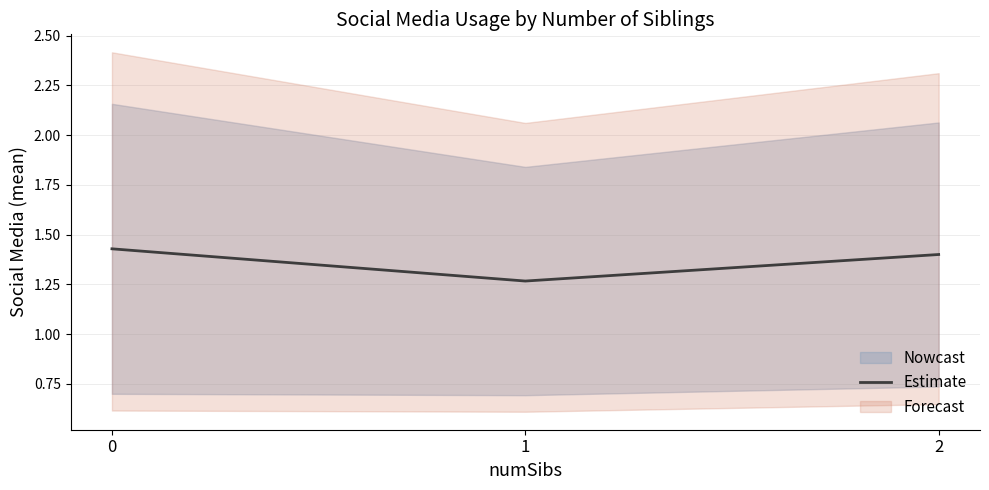

What is the value of the 1st point from the left?

1.4